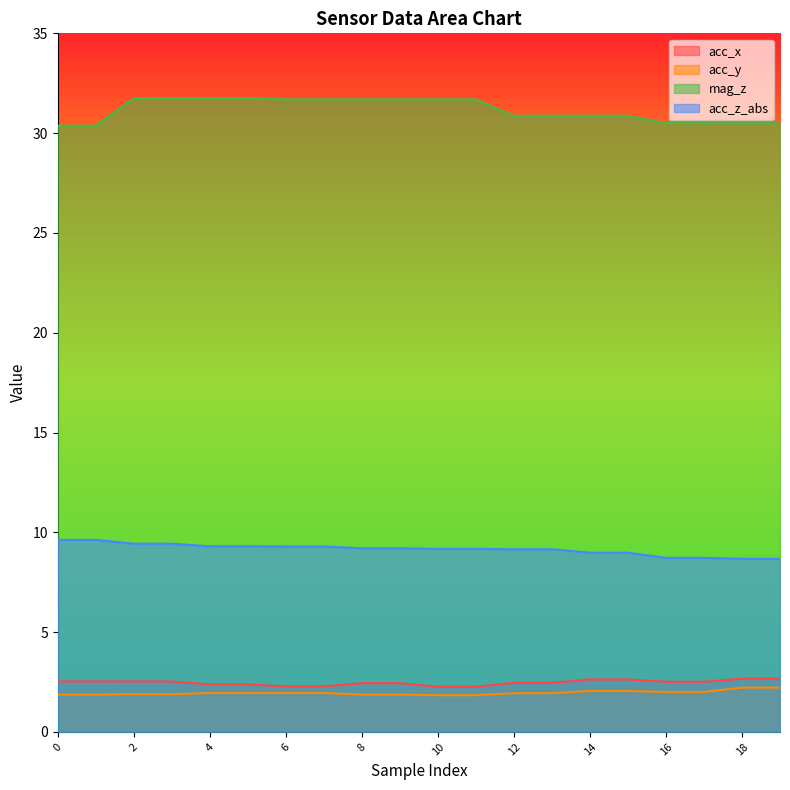

True or false: acc_x has more than 0 points higher than both neighbors.

False